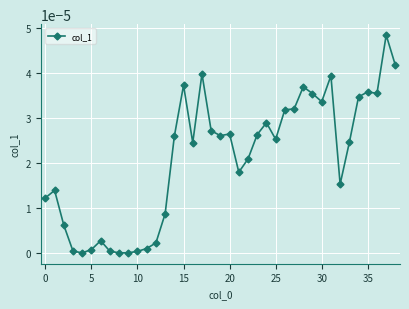

True or false: there are more than 0 points higher than both neighbors.

True